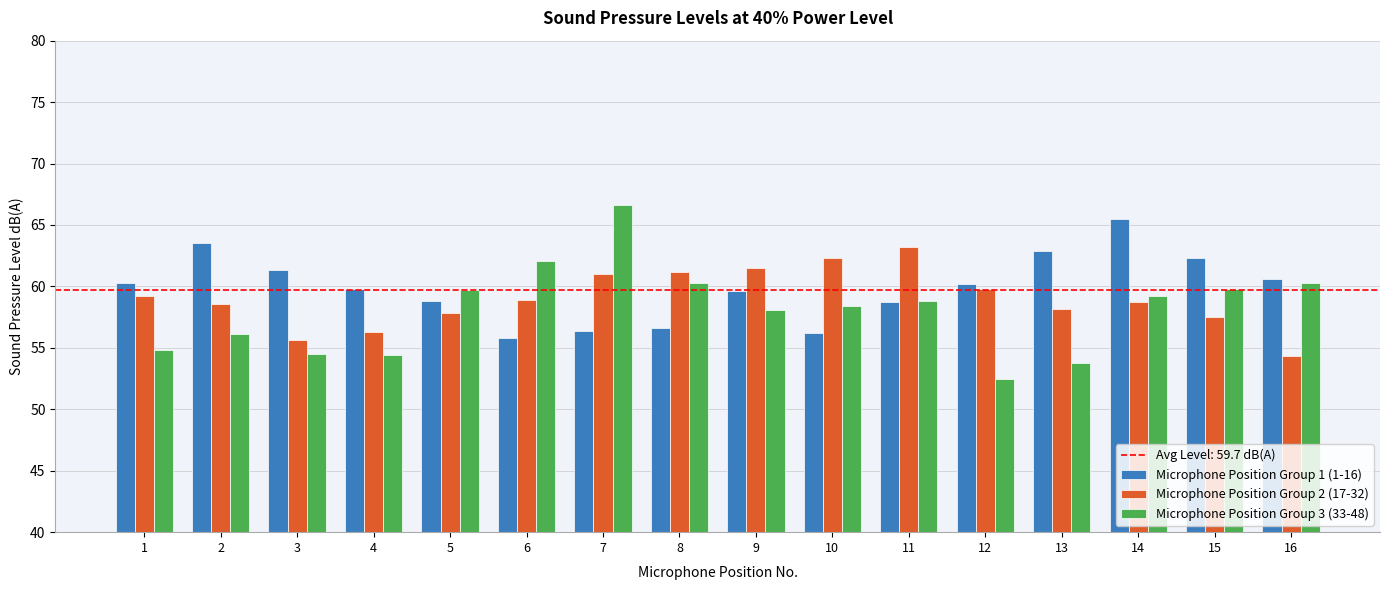

True or false: Microphone Position Group 2 (17-32) has a value of 84.6 at 12.

False